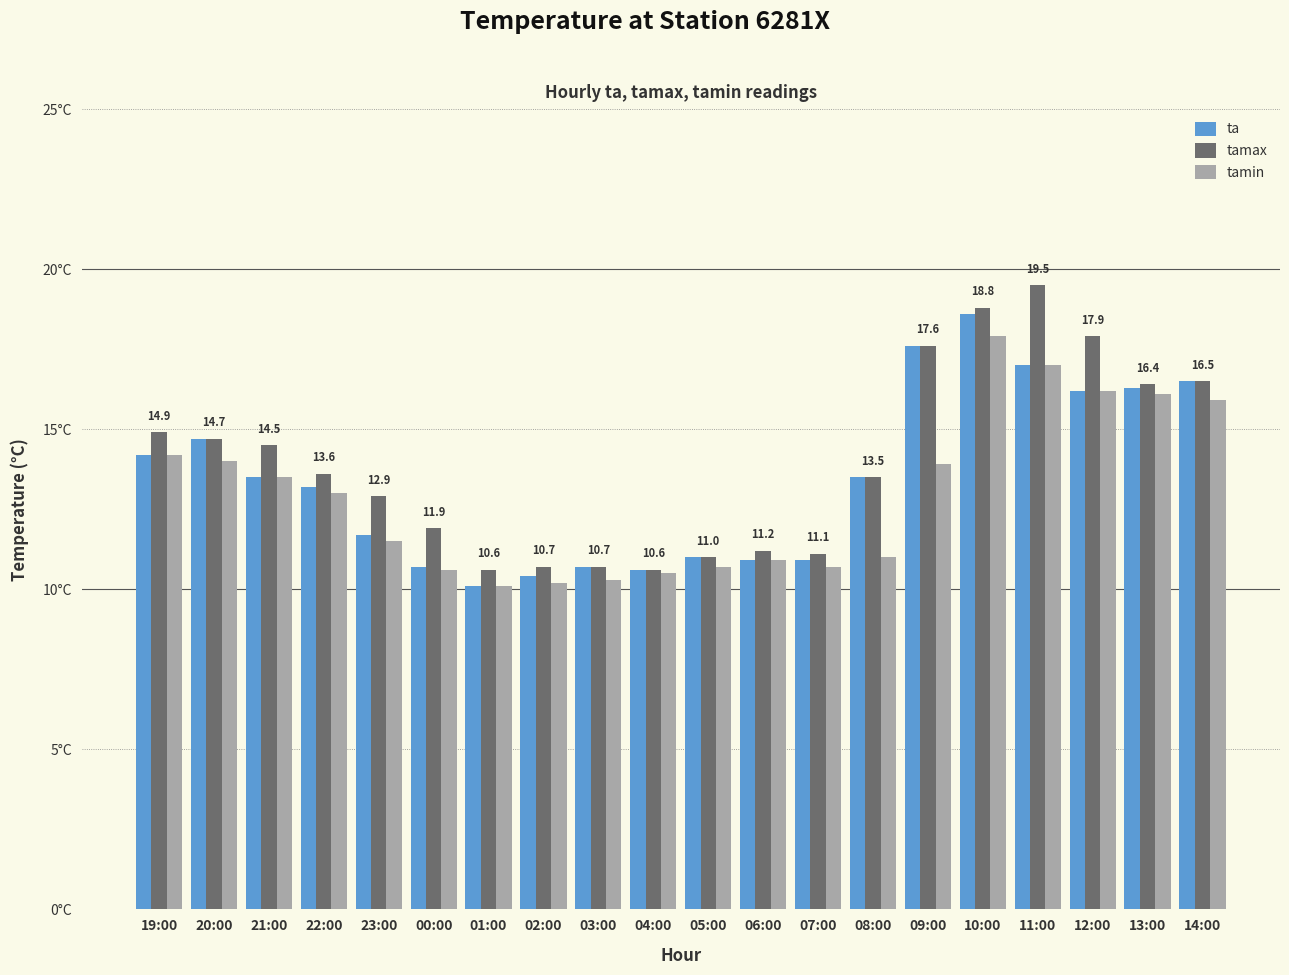

What is the spread (max minus min) of values at 05:00?

0.3